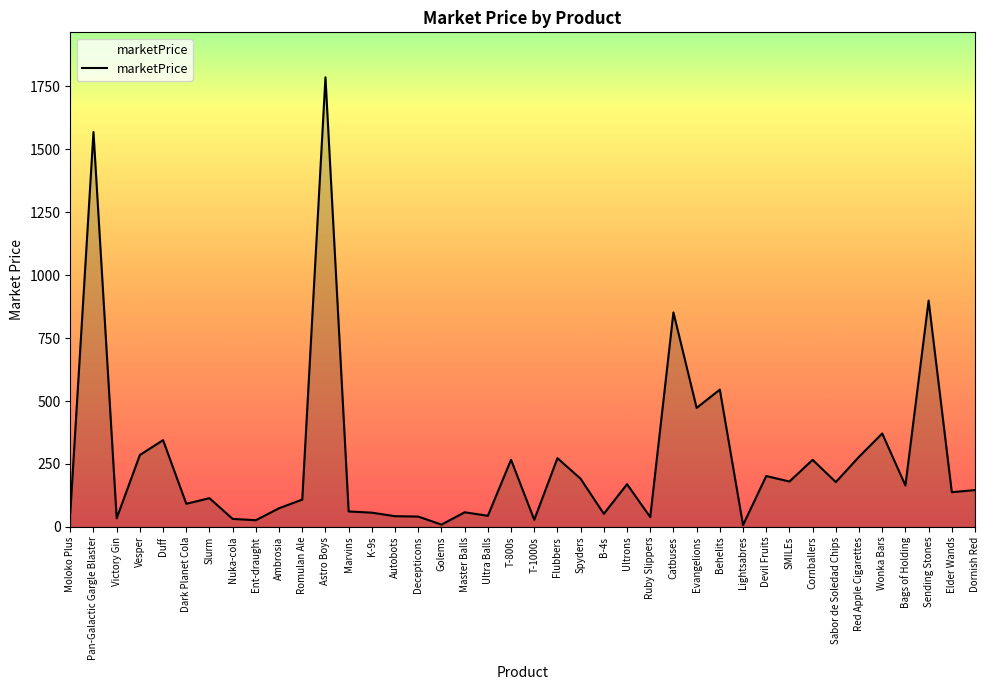

Is it true that the value at Master Balls is 58.4?

True